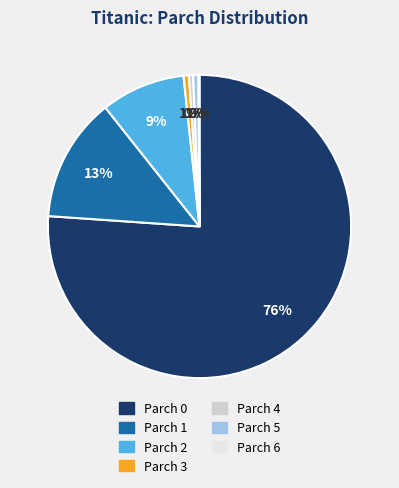

The Parch 3 slice represents 11% of the pie. True or false?

False